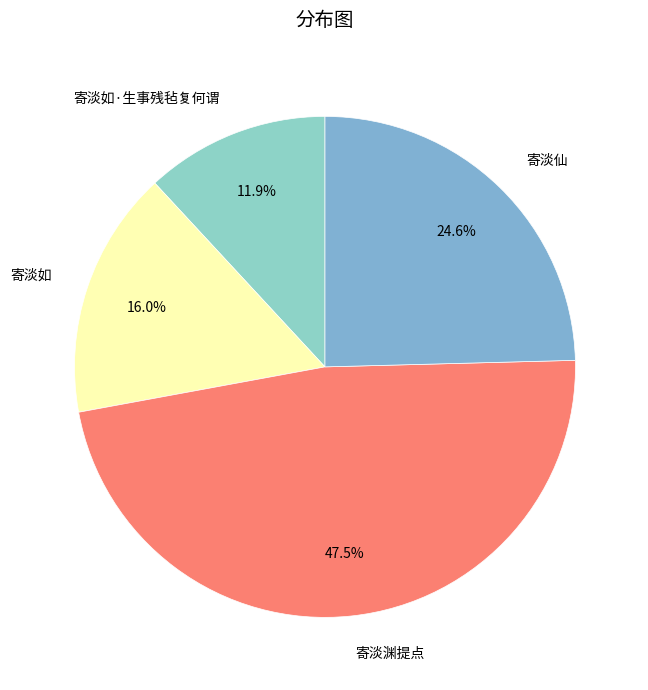

How many segments does this pie chart have?

4